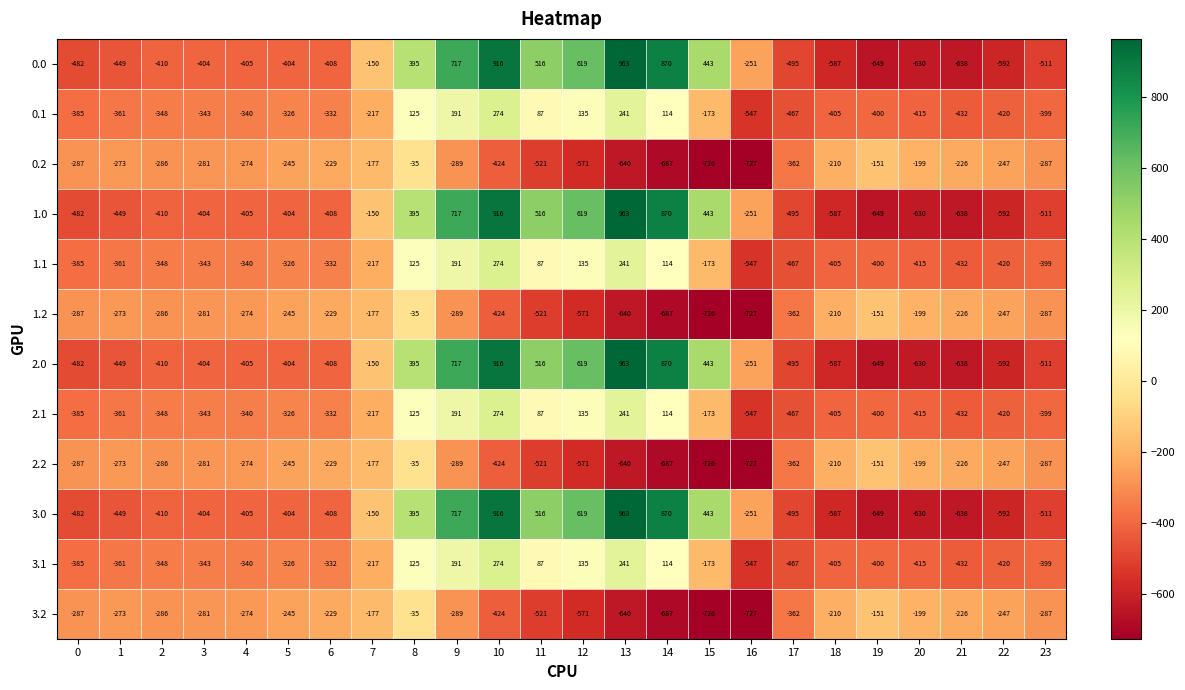

What is the total value across all series at 20?

-4976